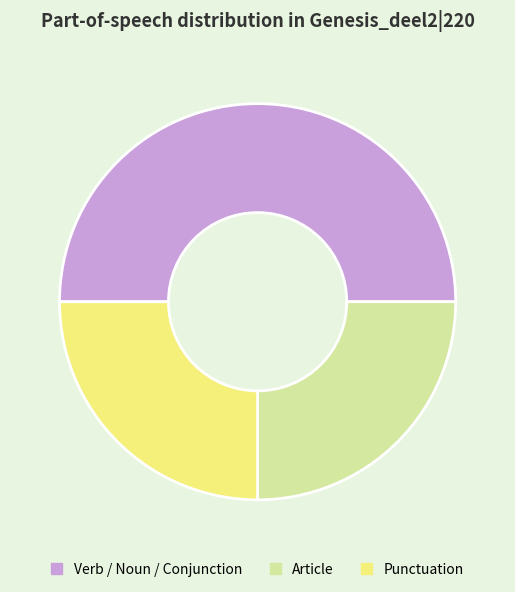

Which slice is the largest?

Verb / Noun / Conjunction